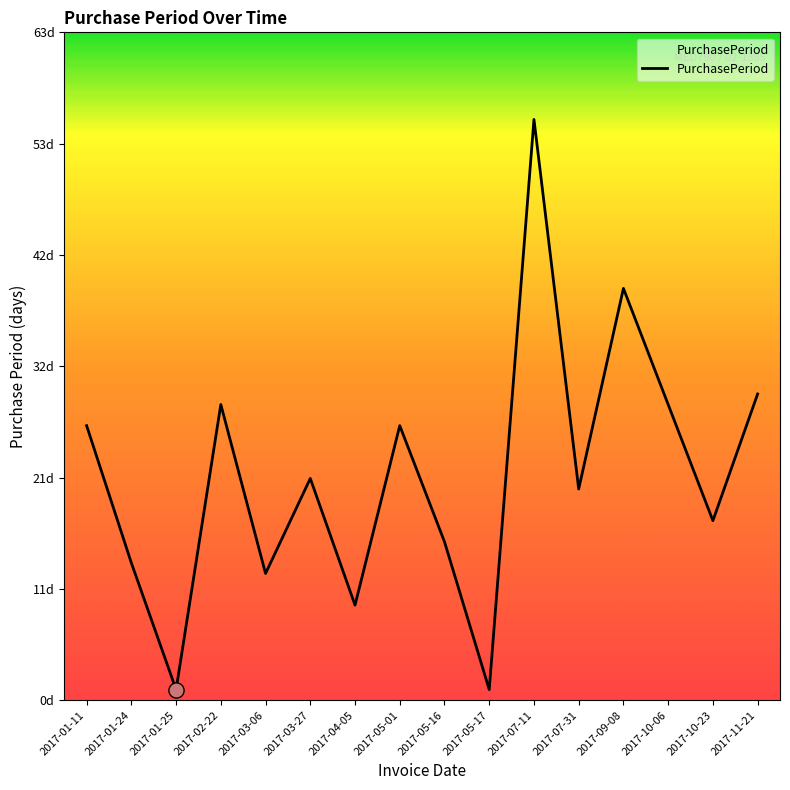

What is the change in value from 2017-01-25 to 2017-07-11?

+54